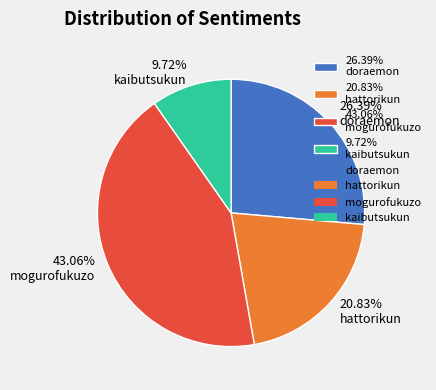

Is there any slice that represents more than half of the pie?

No